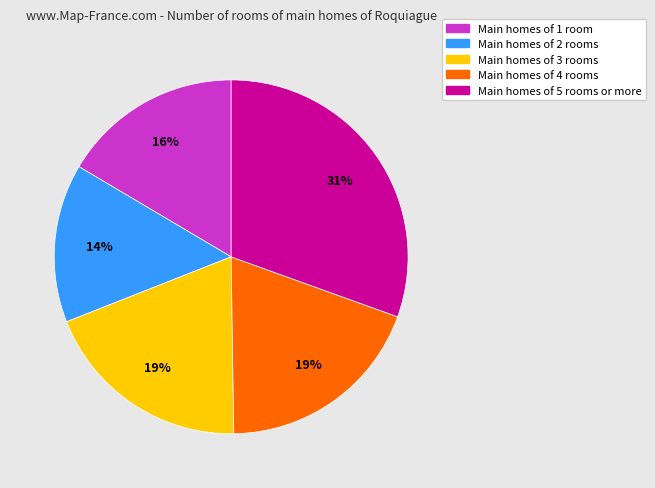

To the nearest percent, what is the average slice percentage?

20%